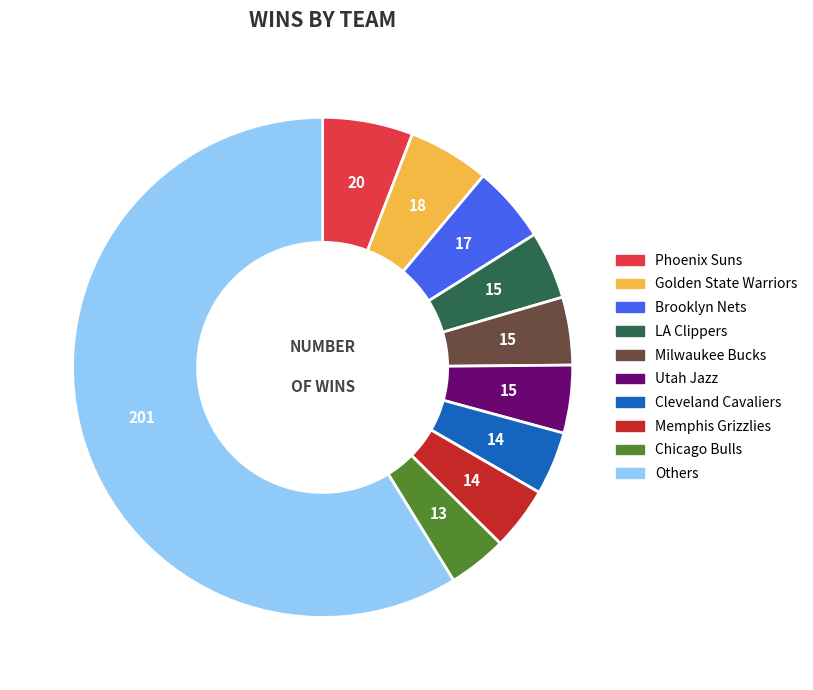

Is there a majority slice in this chart?

Yes